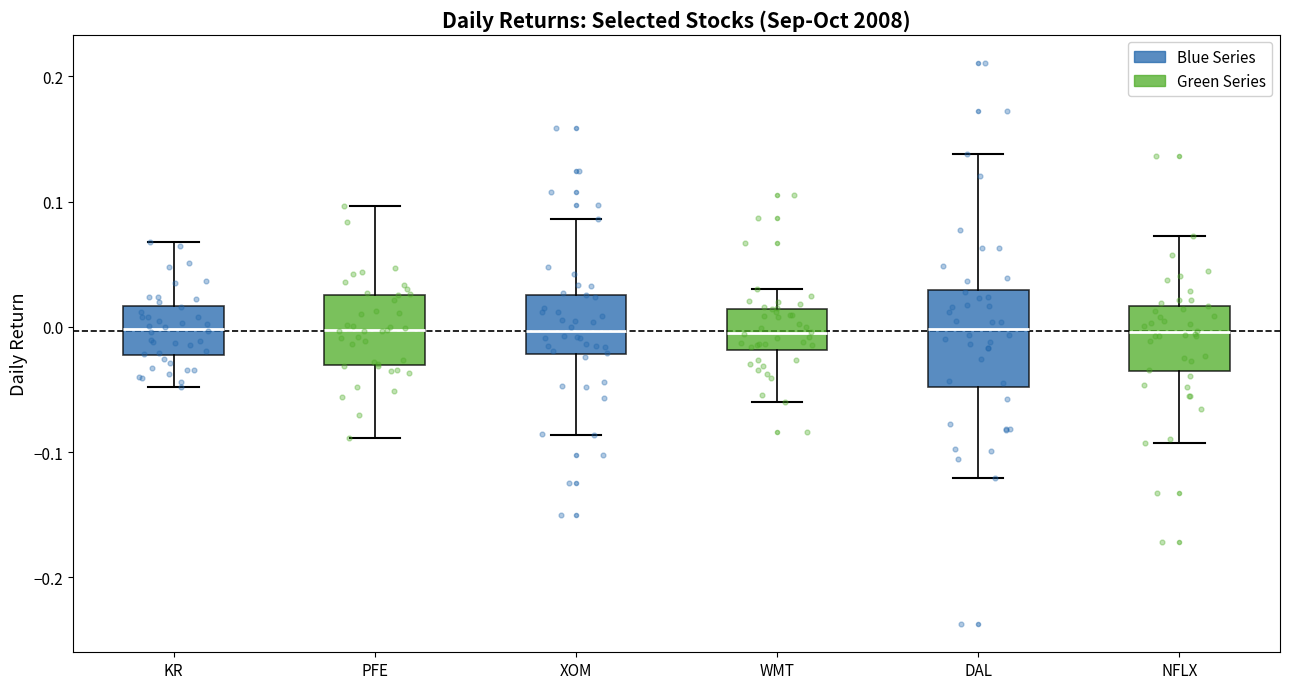

Where is the upper edge of the box for KR on the y-axis? The values are not printed on the chart, so give them approximately, as read against the axis.

0.02